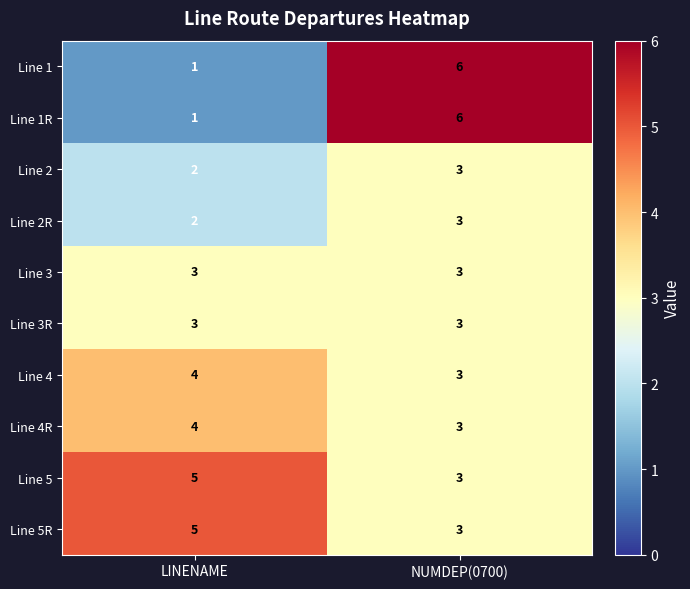

Which category has the lowest value across all series?

LINENAME